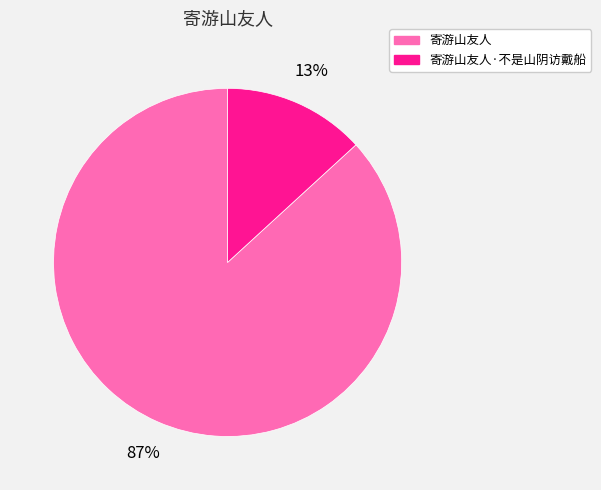

What is the largest slice in the pie chart?

寄游山友人